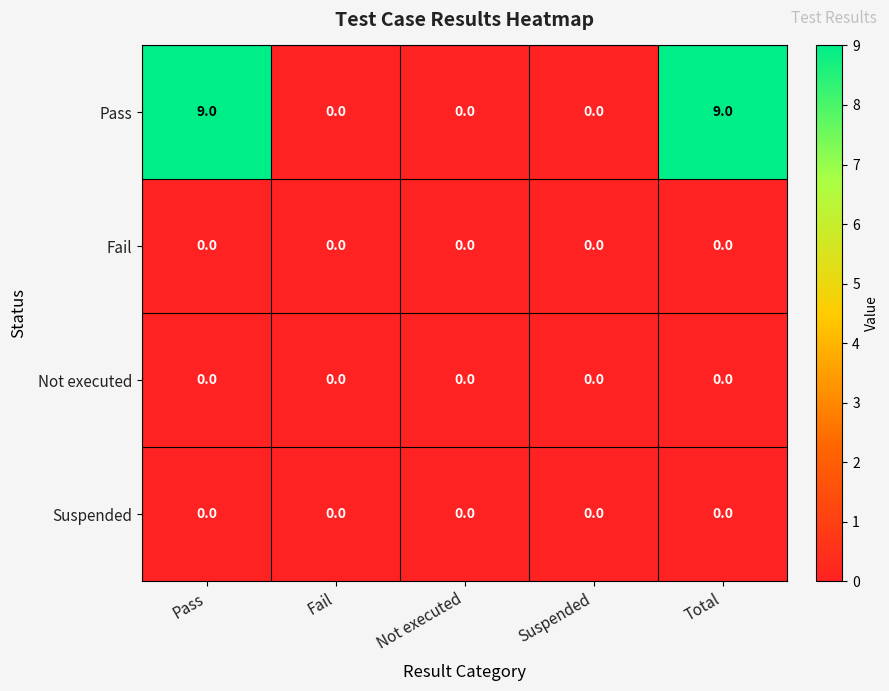

Which series has the largest range (max minus min)?

Pass